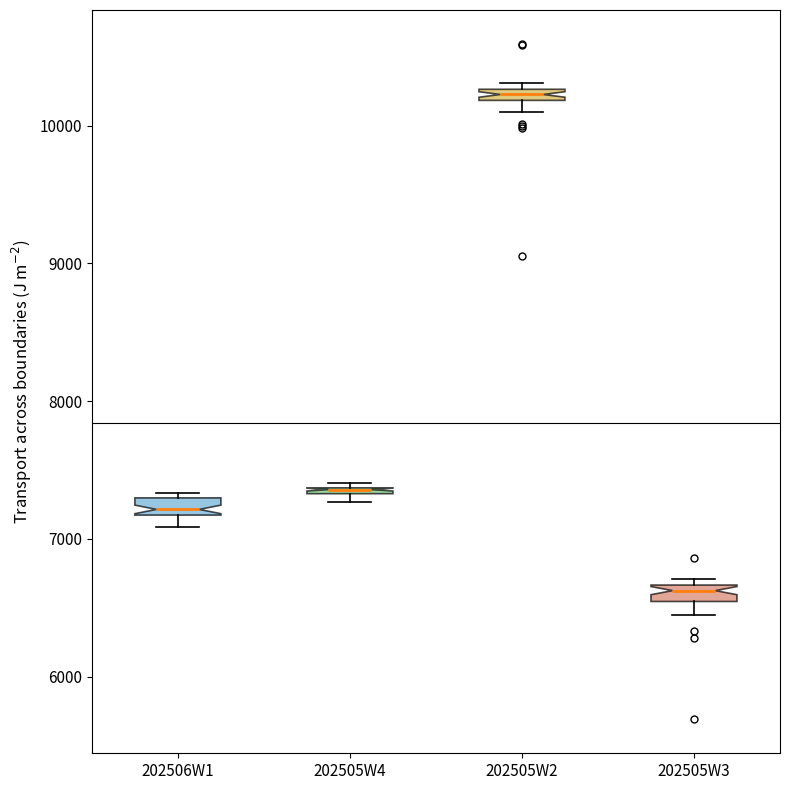

Where is the lower edge of the box for 202505W3 on the y-axis? The values are not printed on the chart, so give them approximately, as read against the axis.

6500